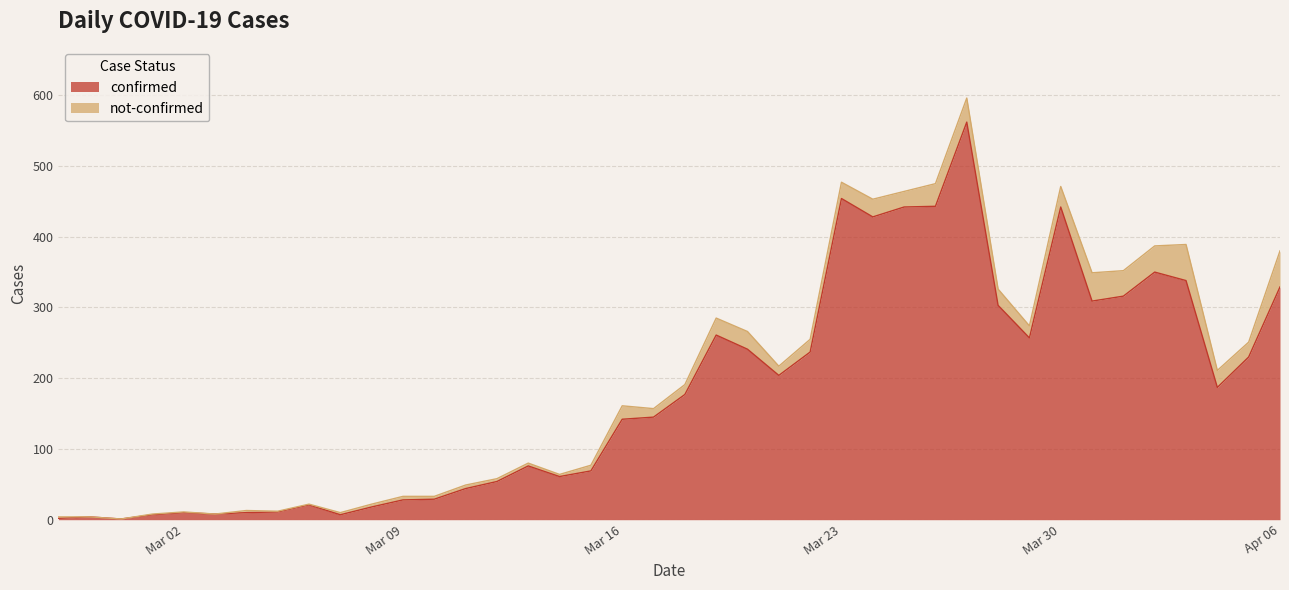

True or false: the data shows 11 at 2020-03-05.

True